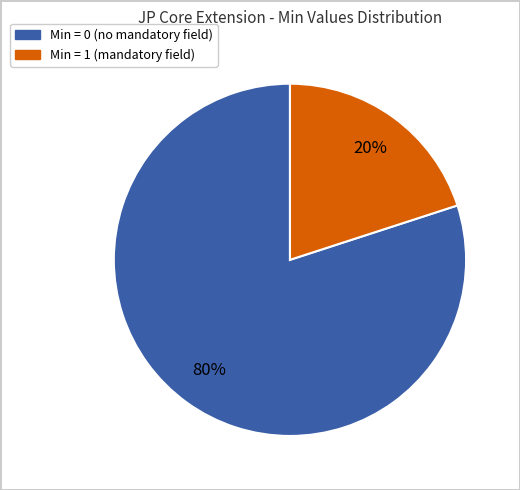

To the nearest percent, what is the average slice percentage?

50%